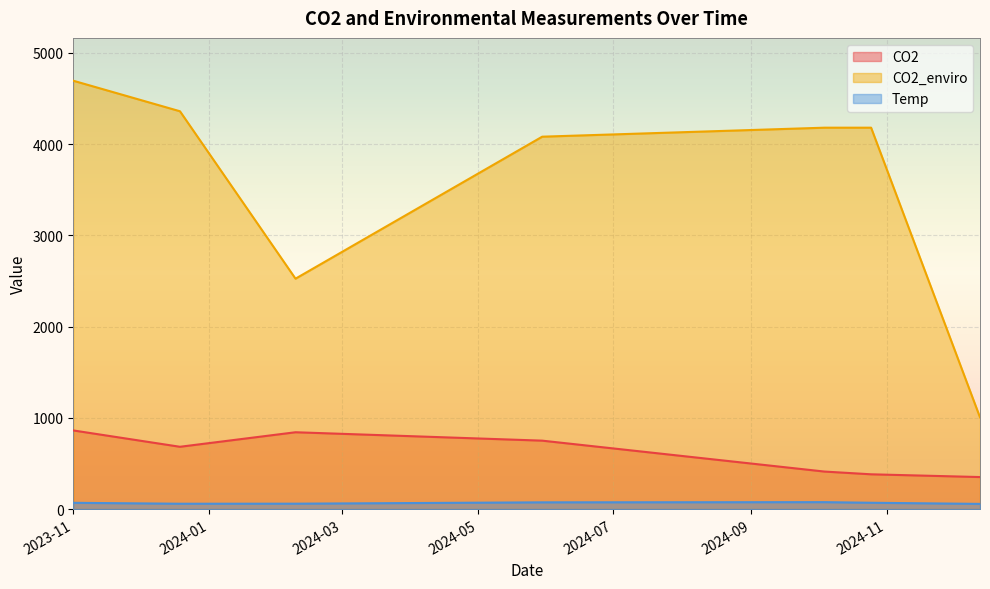

Rank the series at 2024-05-30 from lowest to highest value.

Temp, CO2, CO2_enviro